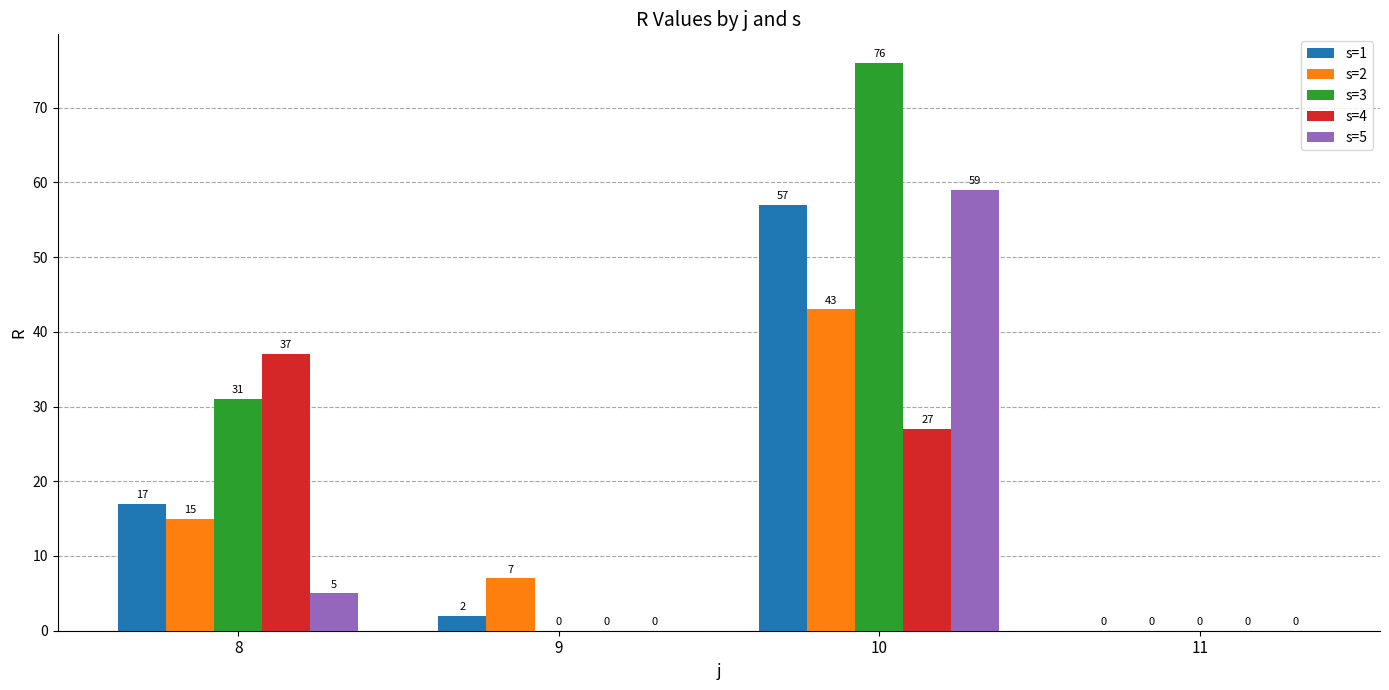

Is the value of s=2 at 8 greater than the value of s=3 at 10?

No